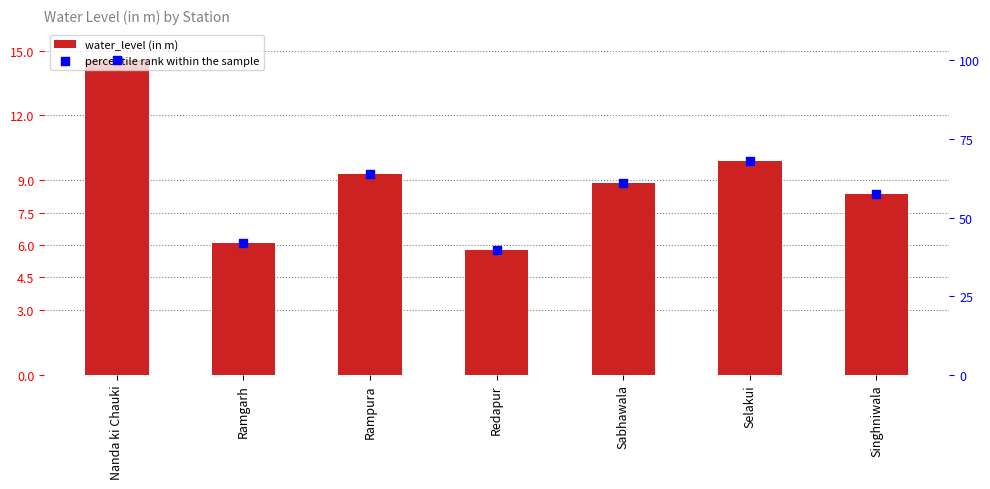

Which series contains the lowest Y value?

water_level (in m)